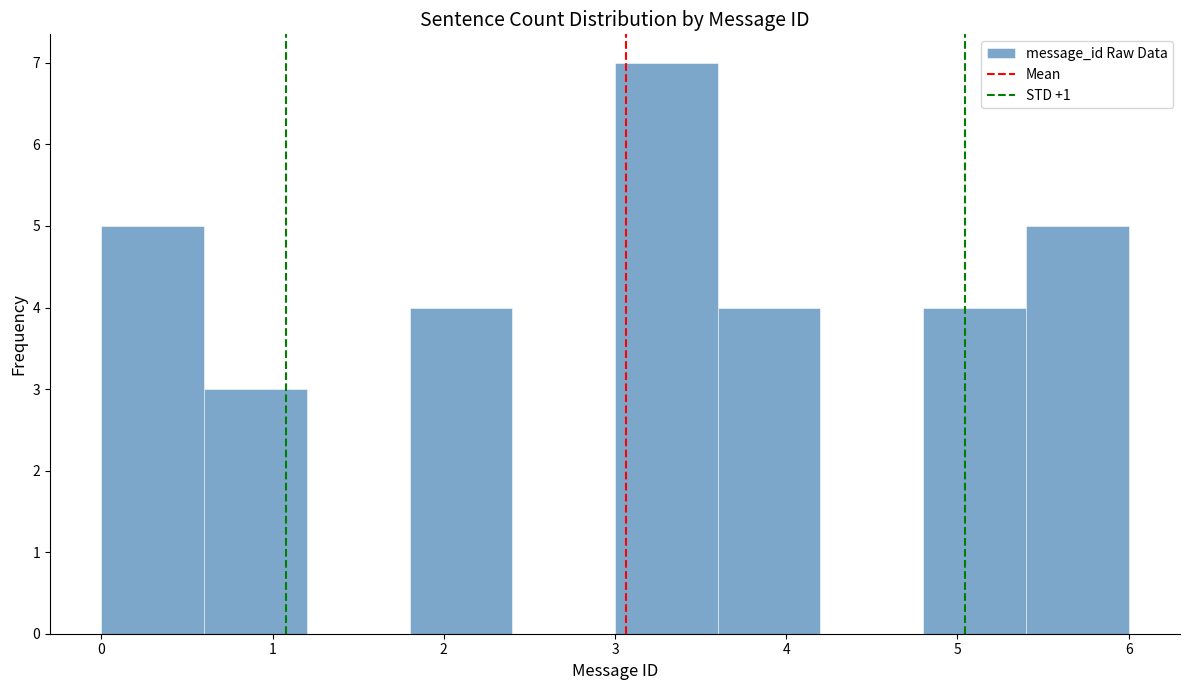

Which range on the x-axis has the tallest bar?

3.0 to 3.6